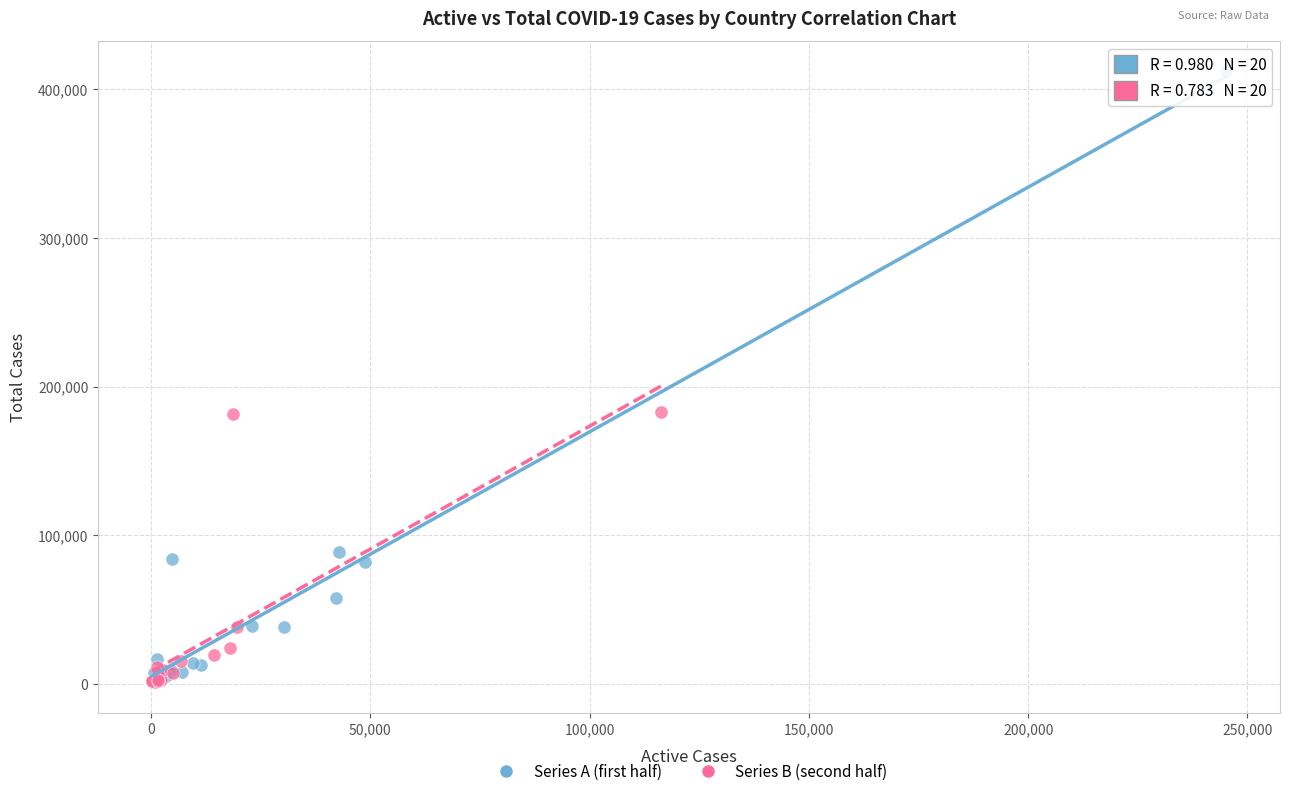

Which series reaches the maximum Y coordinate?

Series A (first half)